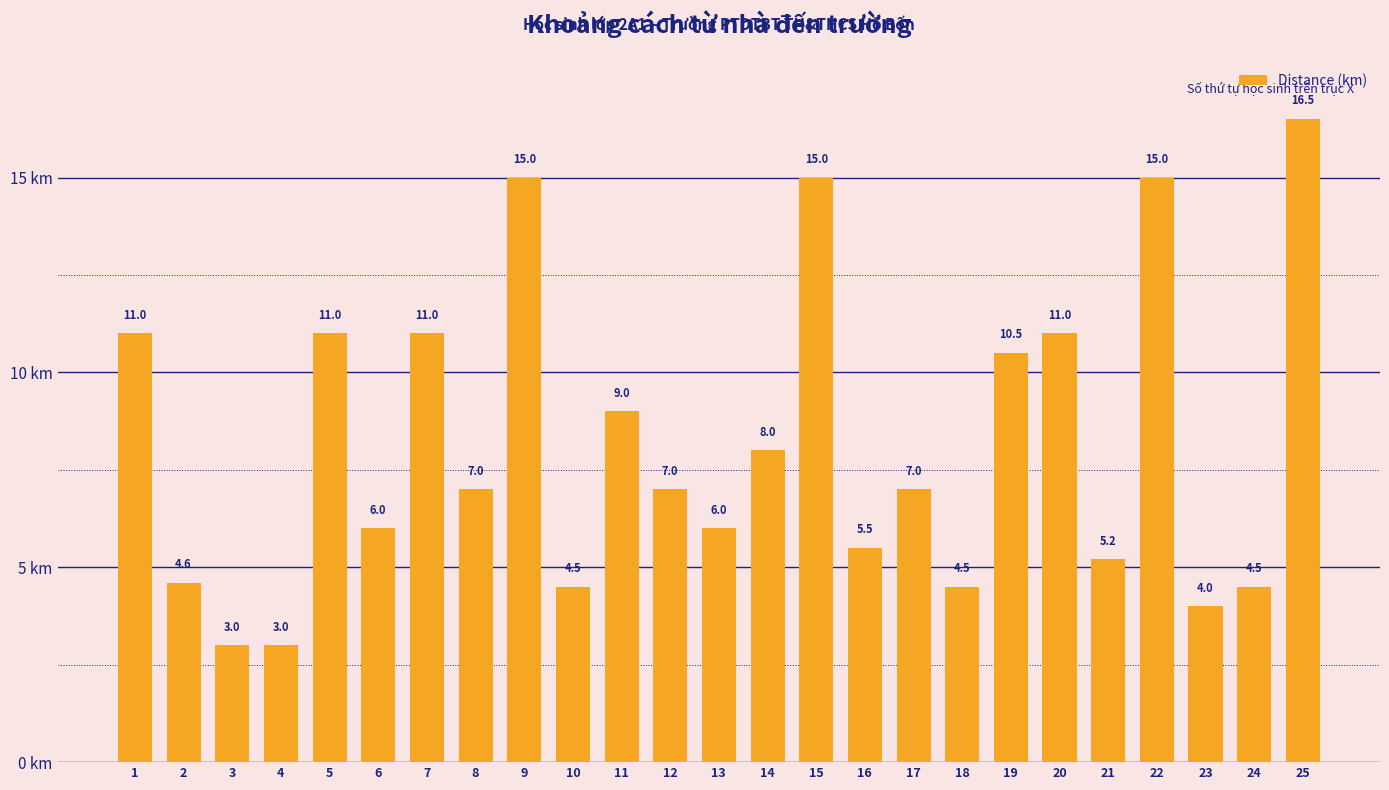

What is the sum of all values?

204.8